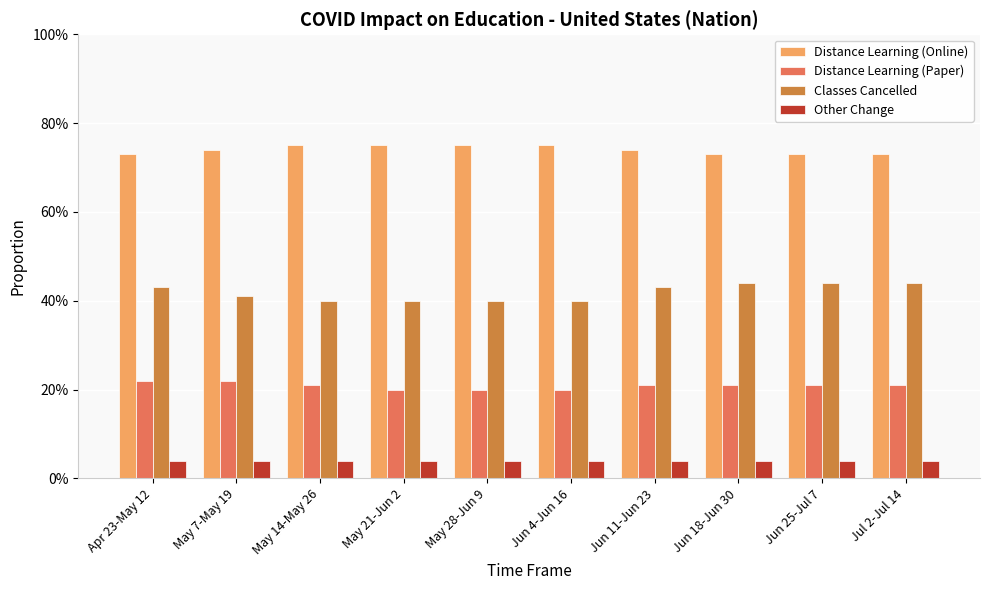

Rank the series by their average value, from lowest to highest.

Other Change, Distance Learning (Paper), Classes Cancelled, Distance Learning (Online)